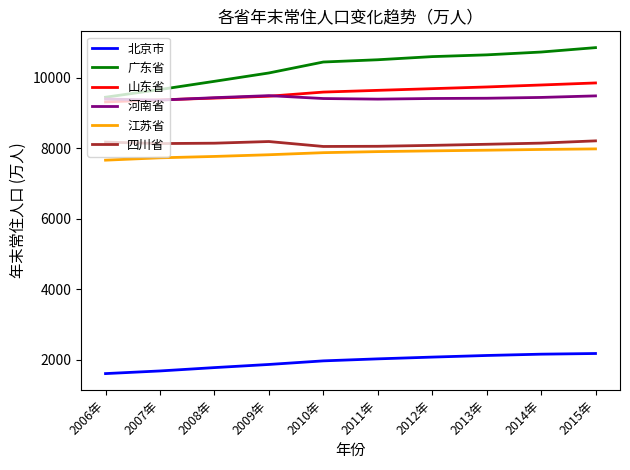

Which series has the largest total across all categories?

广东省